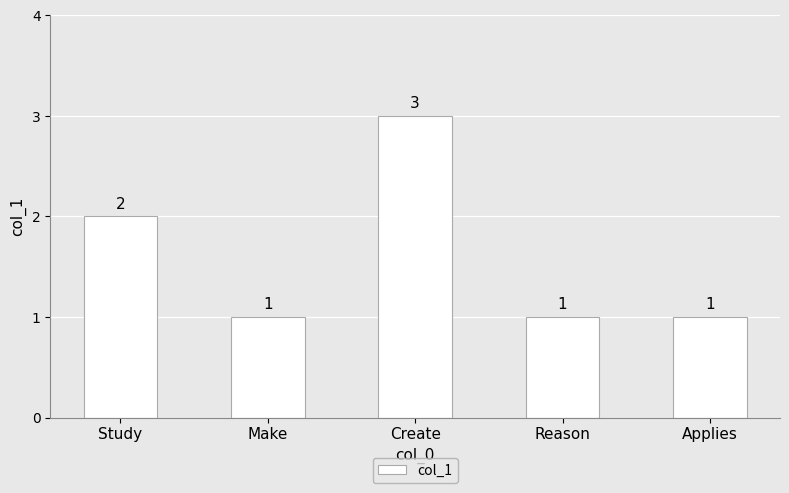

Between Applies and Study, which is larger?

Study